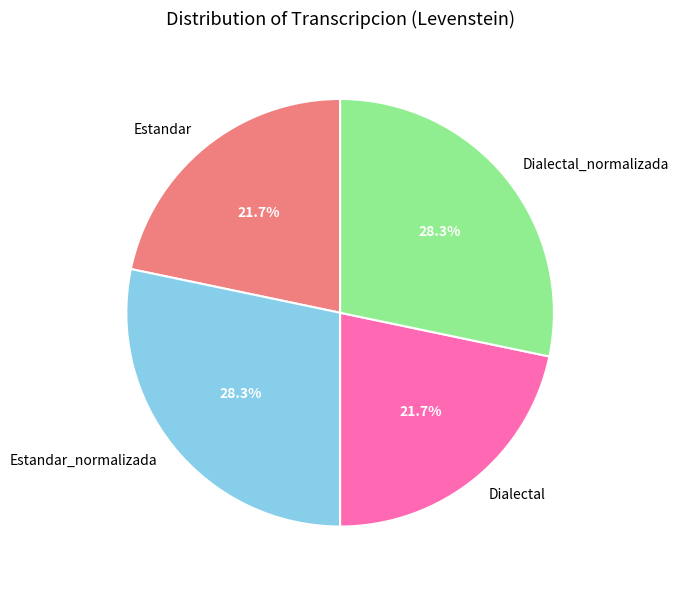

How much of the chart is everything except Dialectal?

78.3%